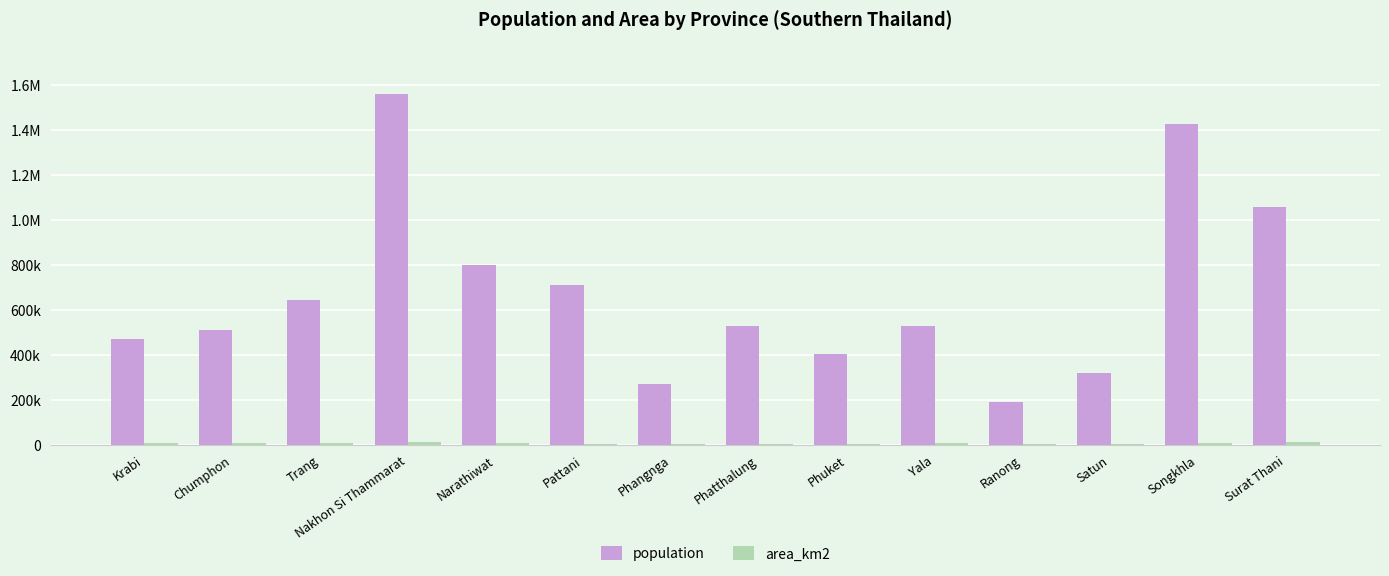

Are the bars horizontal?

No